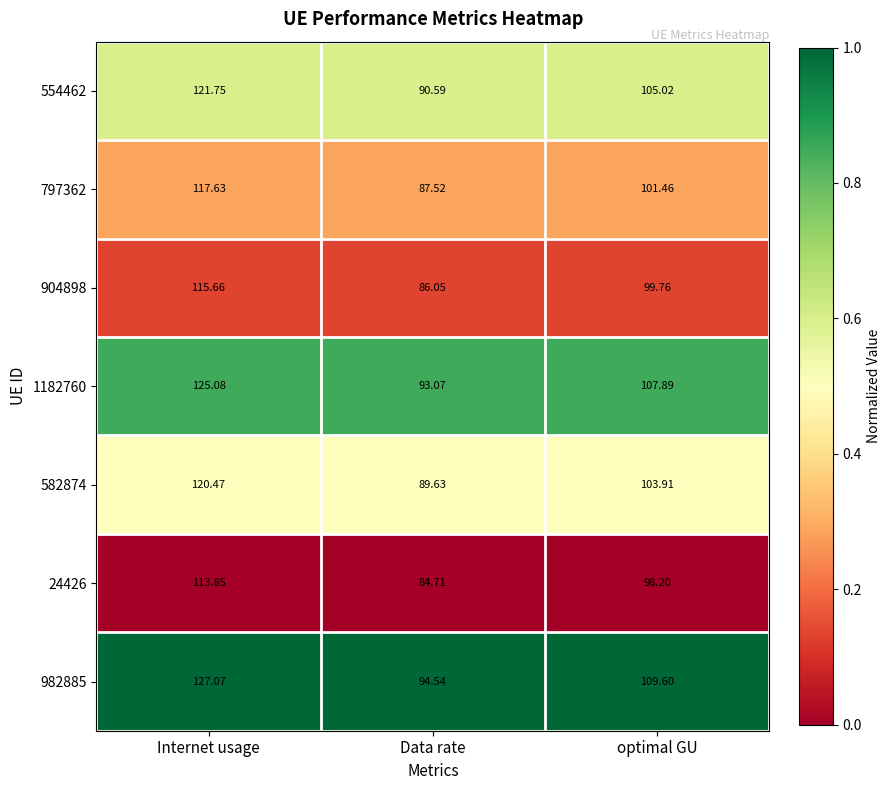

Is the value of 904898 at Data rate greater than the value of 982885 at Internet usage?

No